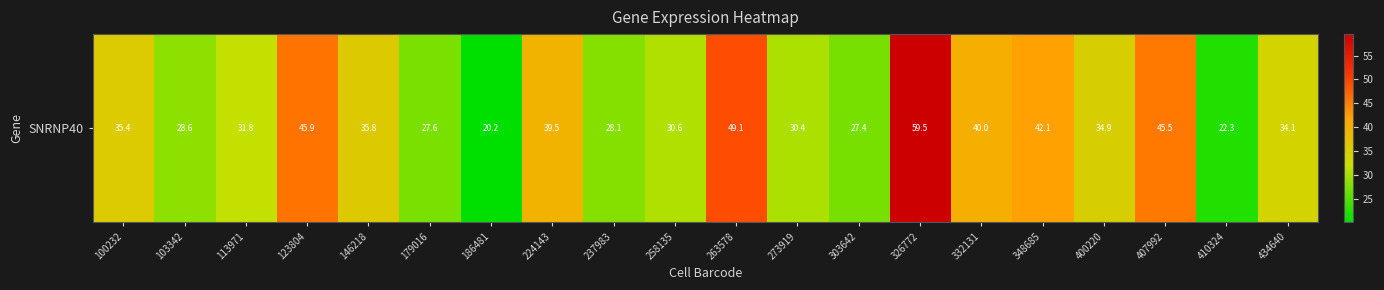

Reading left to right, extract all data points from this chart.

100232=35.4	103342=28.6	113971=31.8	123804=45.9	146218=35.8	179016=27.6	186481=20.2	224143=39.5	237983=28.1	258135=30.6	263578=49.1	273919=30.4	303642=27.4	326772=59.5	332131=40.0	348685=42.1	400220=34.9	407992=45.5	410324=22.3	434640=34.1